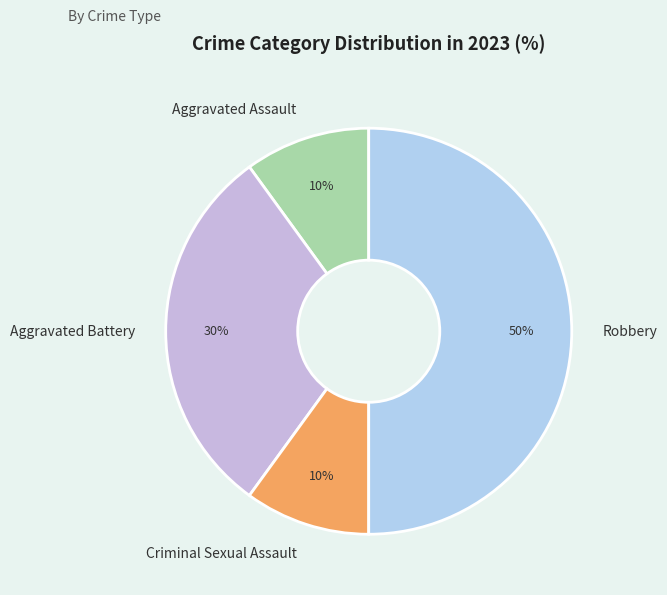

Does Aggravated Battery account for over 50% of the chart?

No